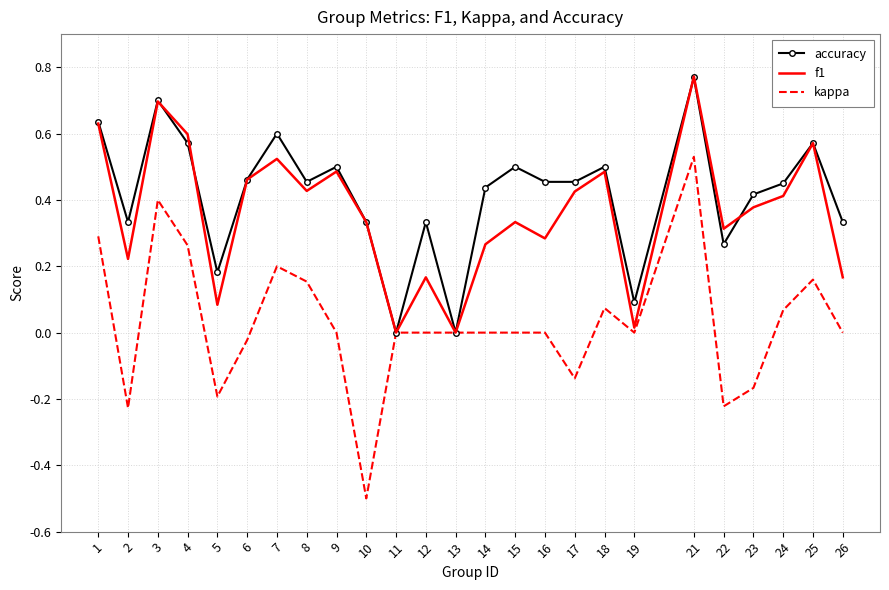

At 26, list the series in order from largest to smallest.

accuracy, f1, kappa